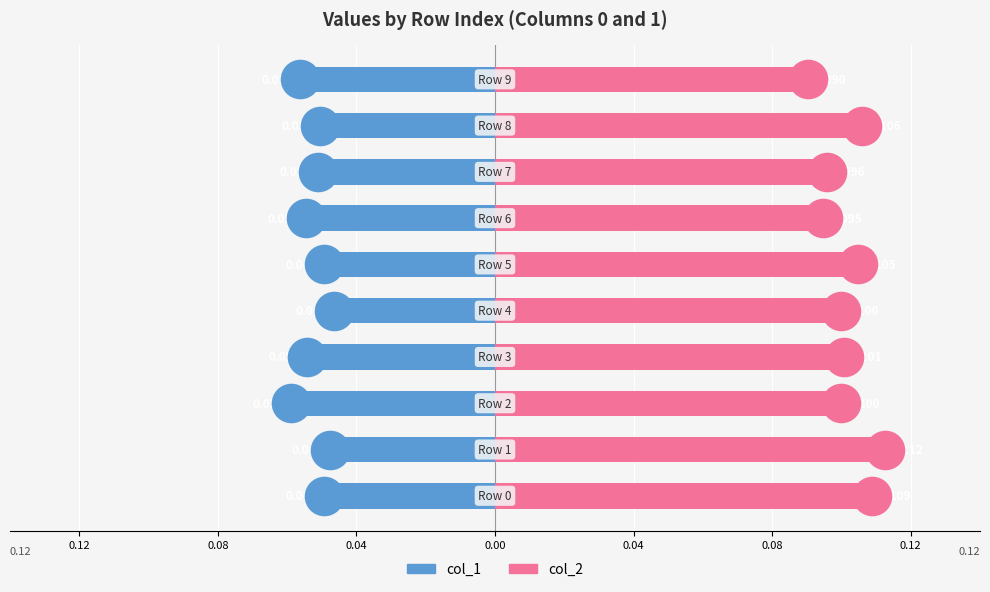

Is it true that col_1 equals -0.1 at 0.04?

False